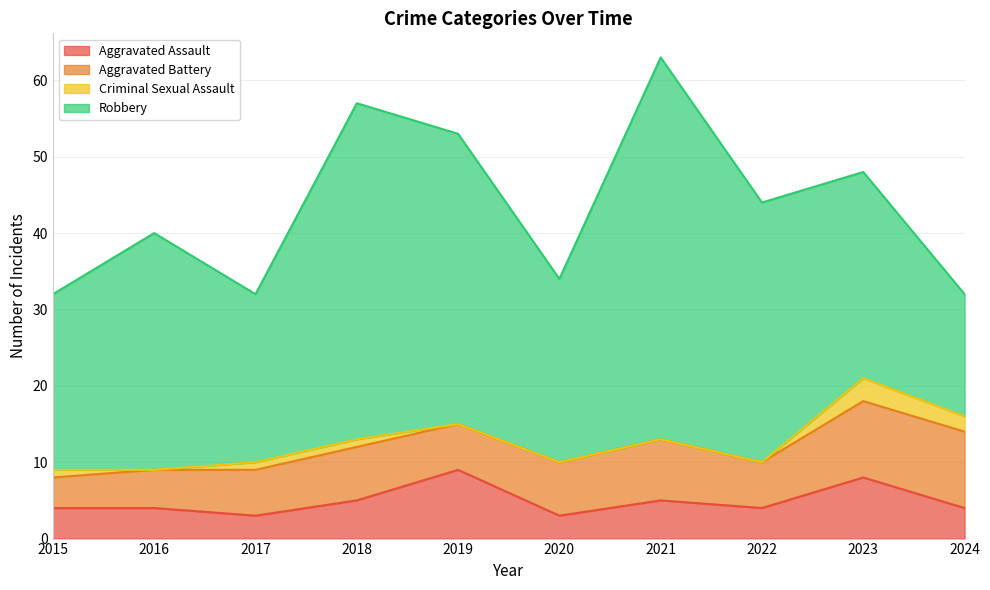

The value of Robbery at 2019 is 61. True or false?

False